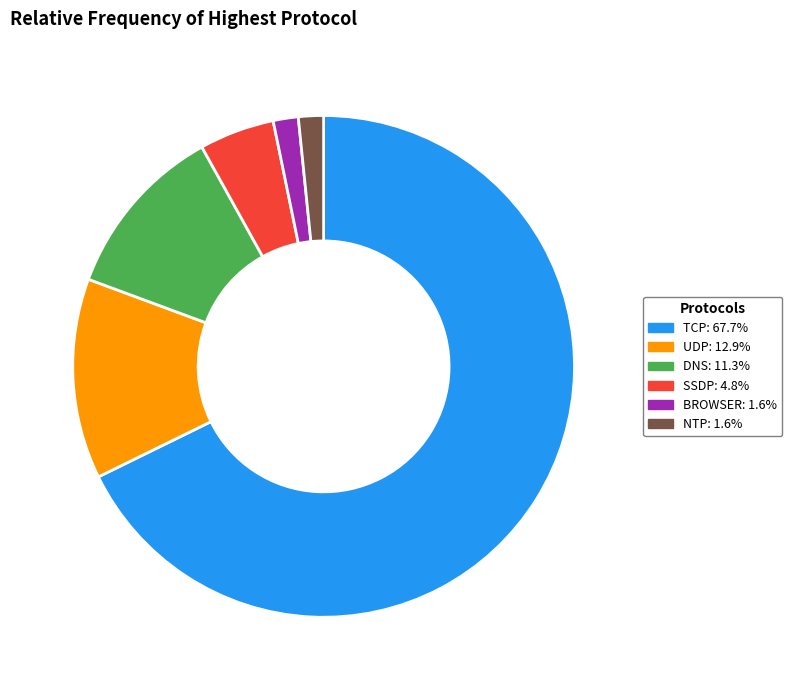

Is the sum of UDP: 12.9% and NTP: 1.6% greater than half?

No